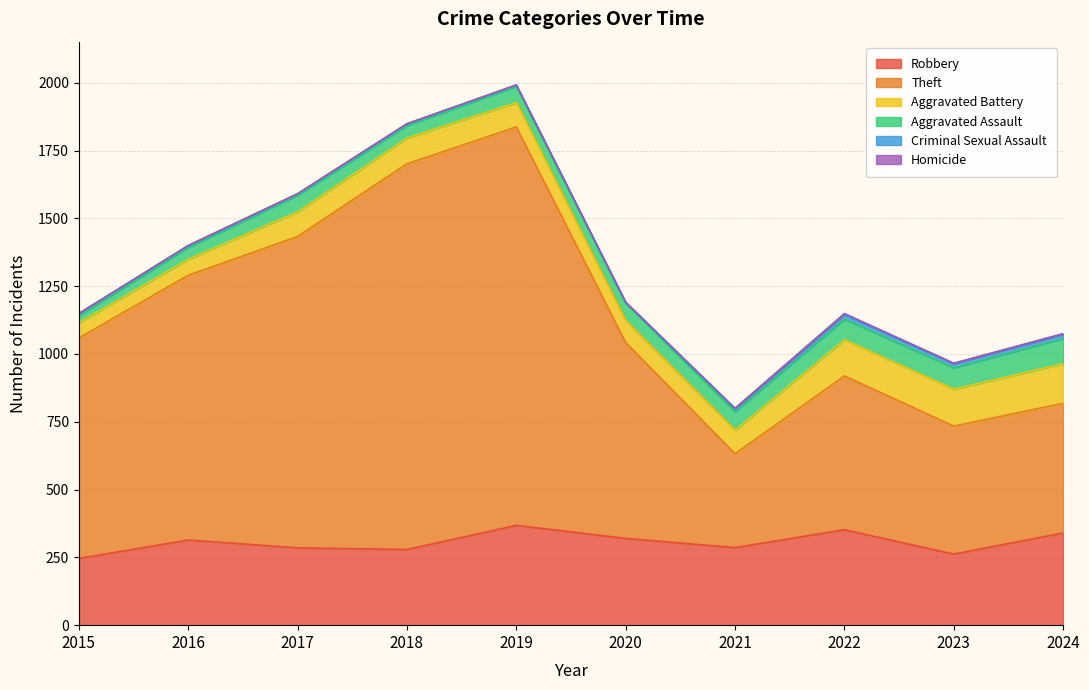

How many times do Criminal Sexual Assault and Homicide cross each other?

2